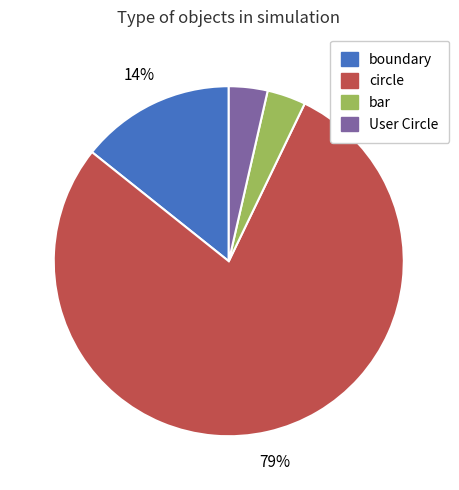

To the nearest percent, what is the combined percentage of boundary and bar?

18%